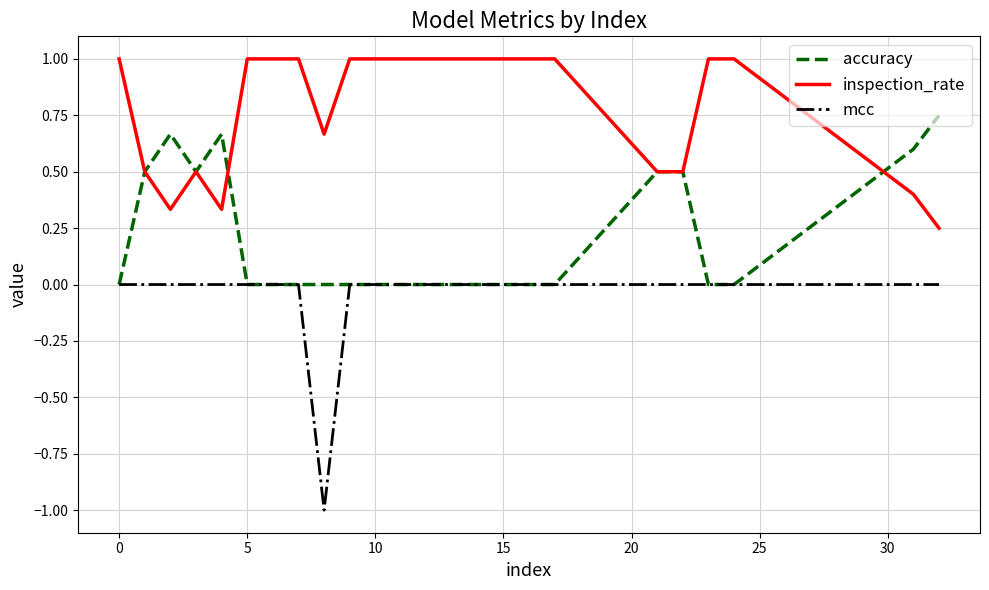

True or false: mcc and inspection_rate cross at least once.

False